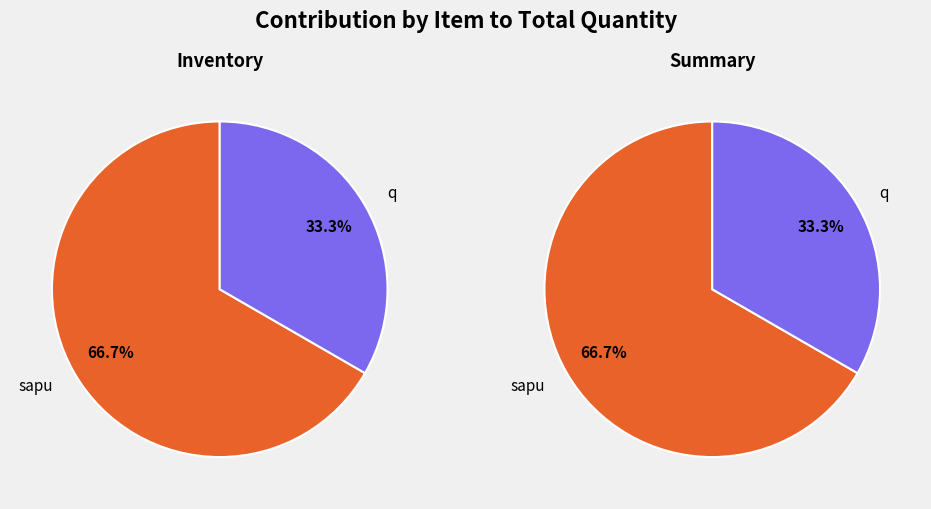

How much of the chart is everything except q?

66.7%